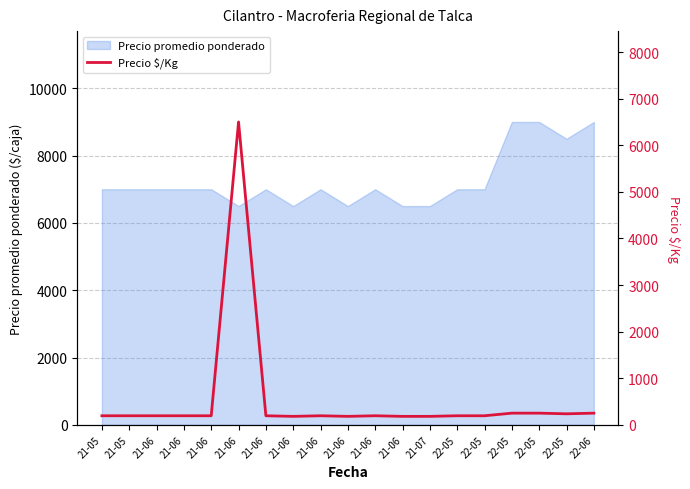

True or false: the data has more than 2 interior local peaks.

True